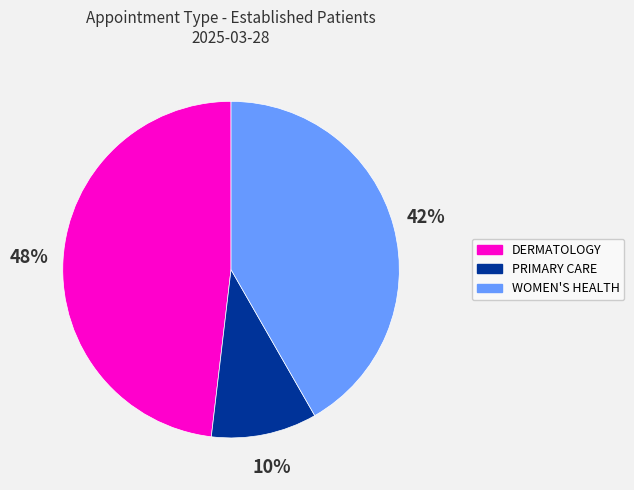

What is the largest slice in the pie chart?

DERMATOLOGY